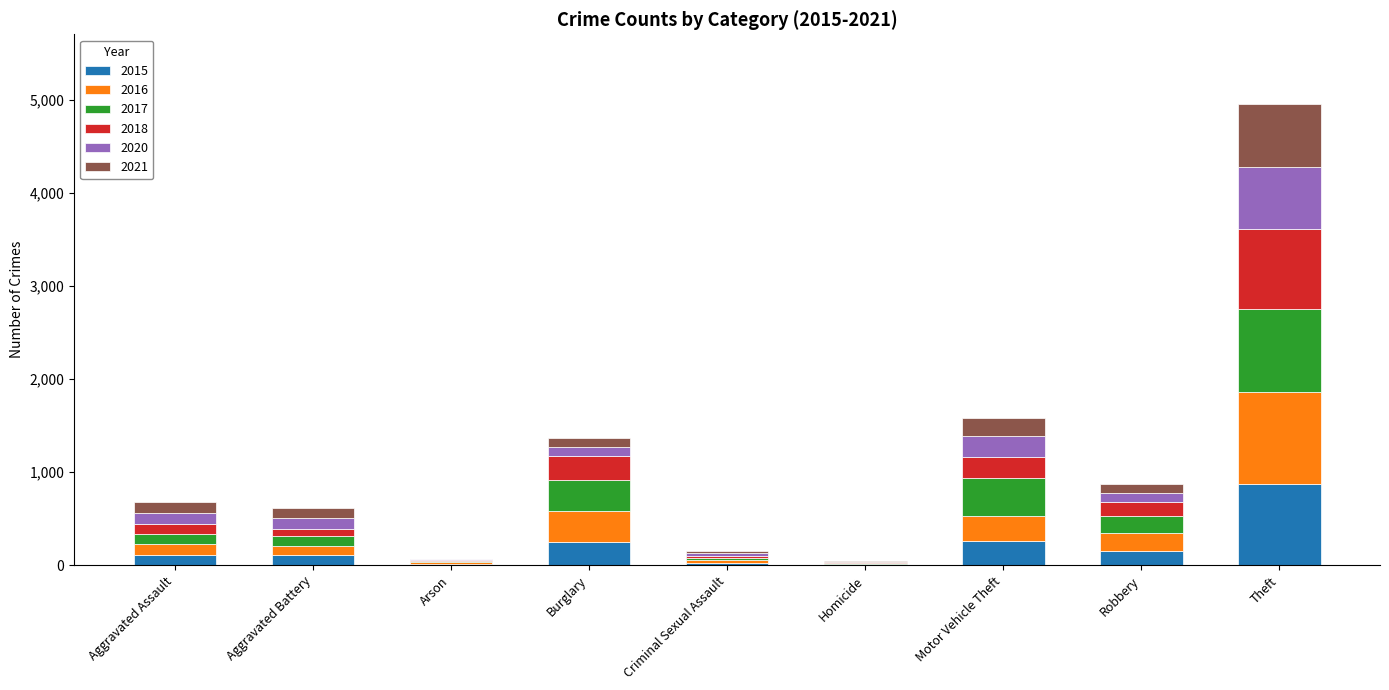

At which label does 2015 reach its peak?

Theft